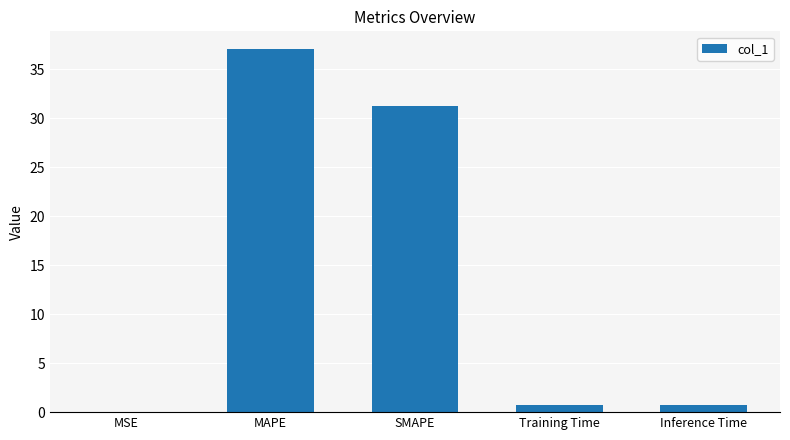

Where is the data nearest to the value 18?

SMAPE